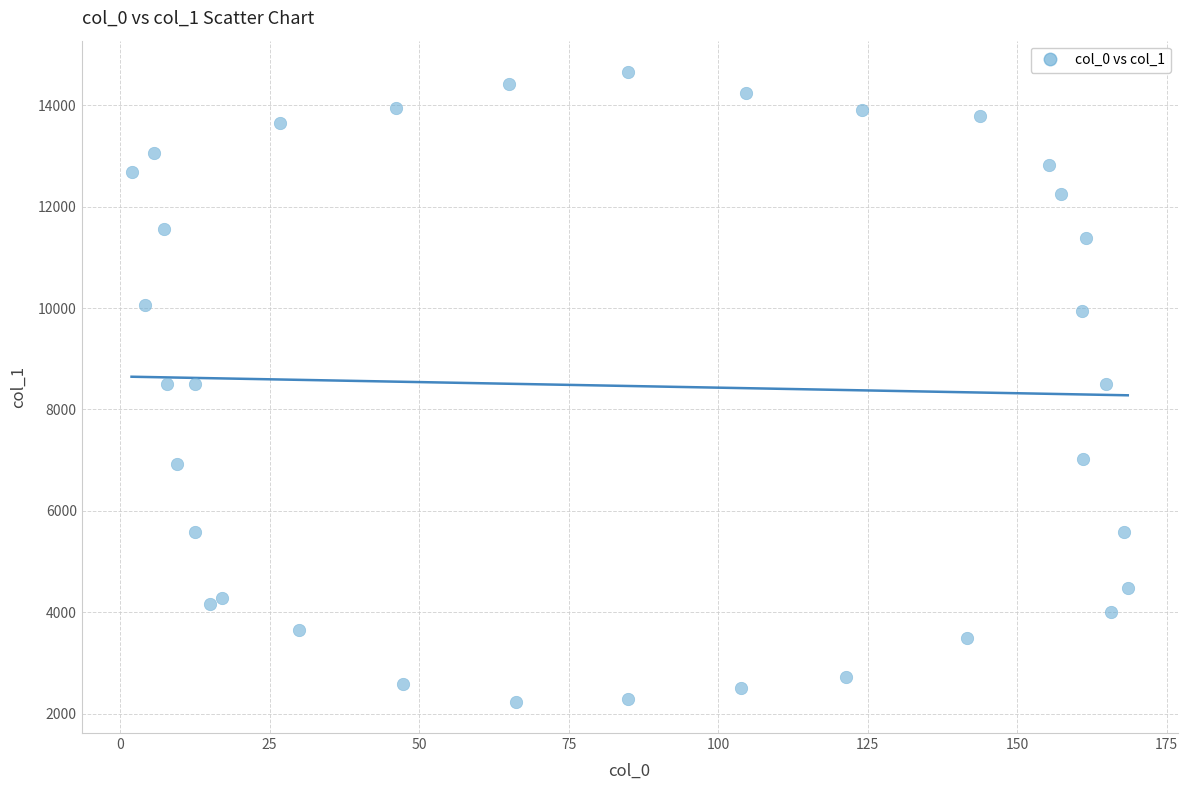

What is the range of Y values (max minus min)?

12410.9